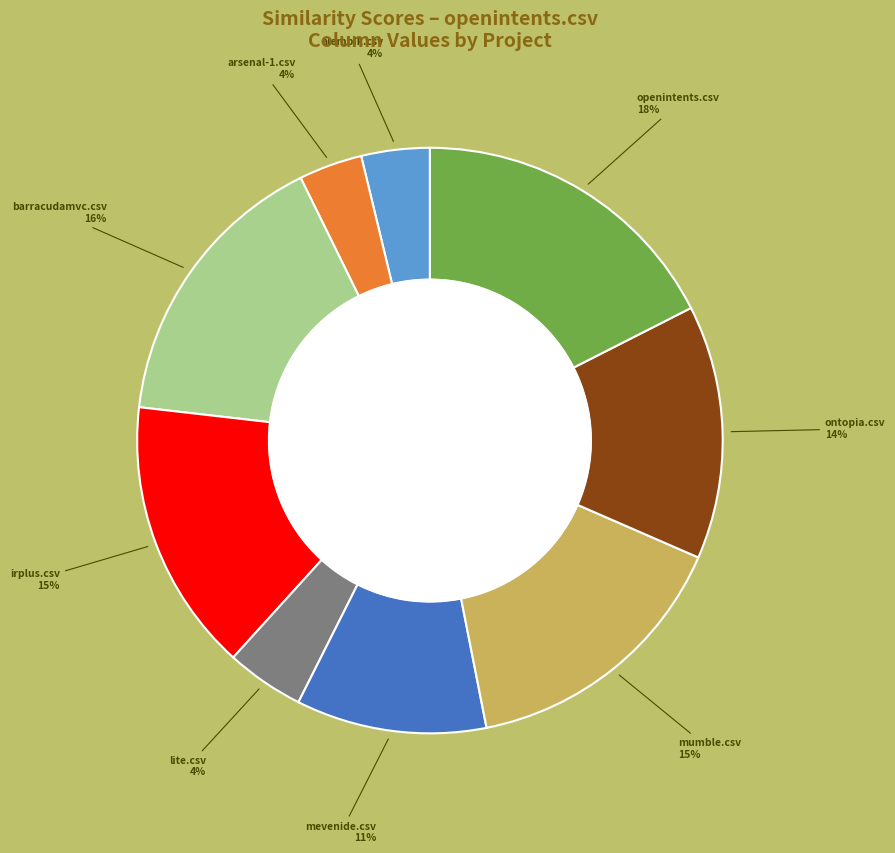

Is there any slice that represents more than half of the pie?

No